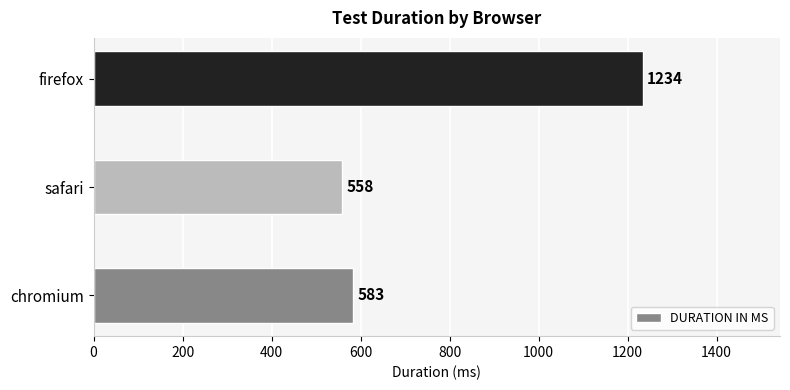

What is the sum of all values?

2375